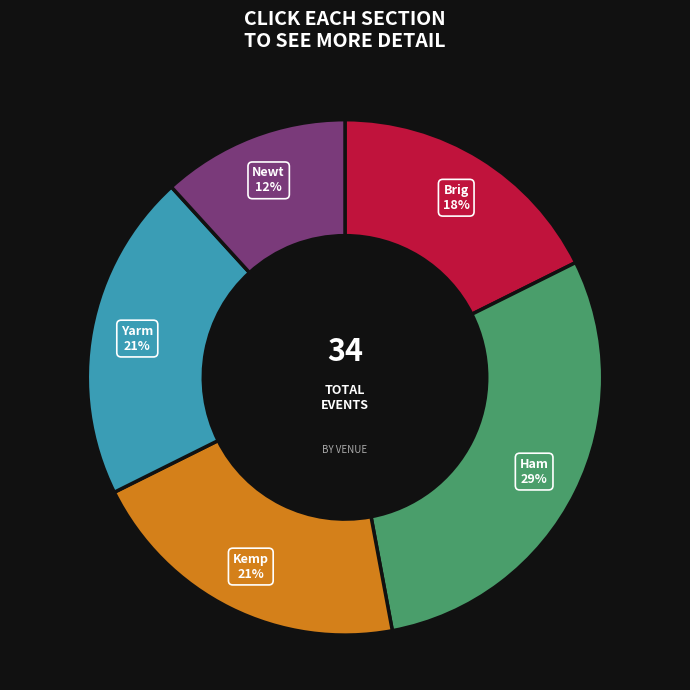

Is there a majority slice in this chart?

No